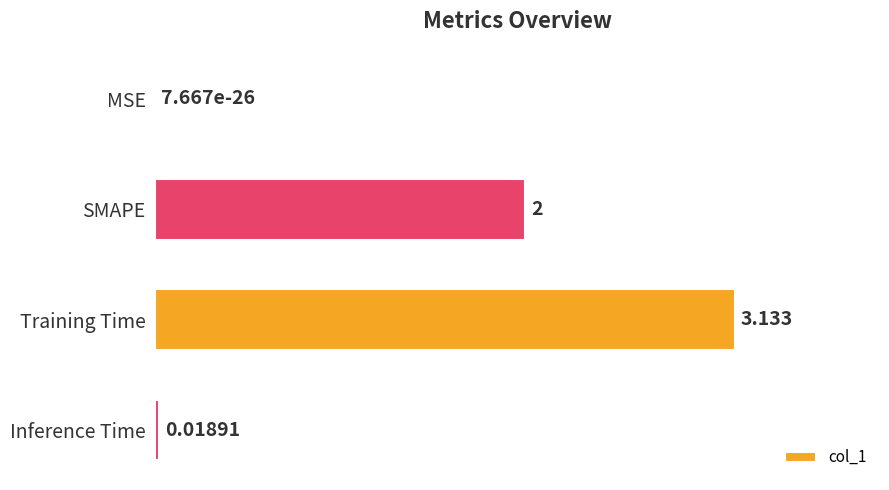

Between MSE and Inference Time, which is larger?

Inference Time